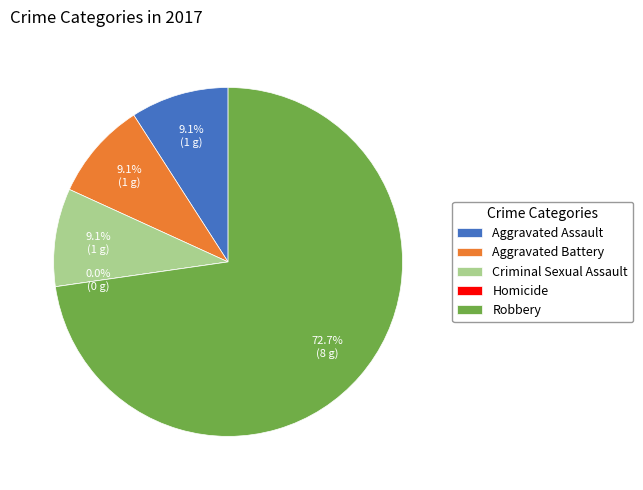

Which slice is the largest?

Robbery